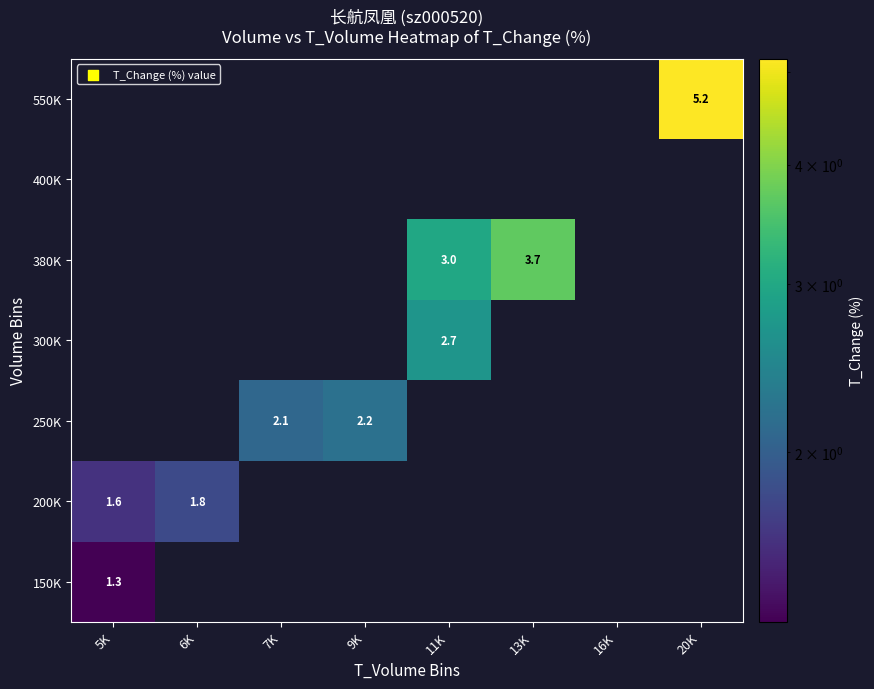

The value of 250K at 7K is 2.1. True or false?

True